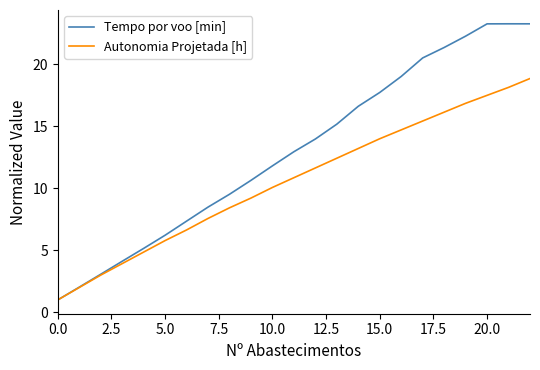

Which series has the largest range (max minus min)?

Tempo por voo [min]